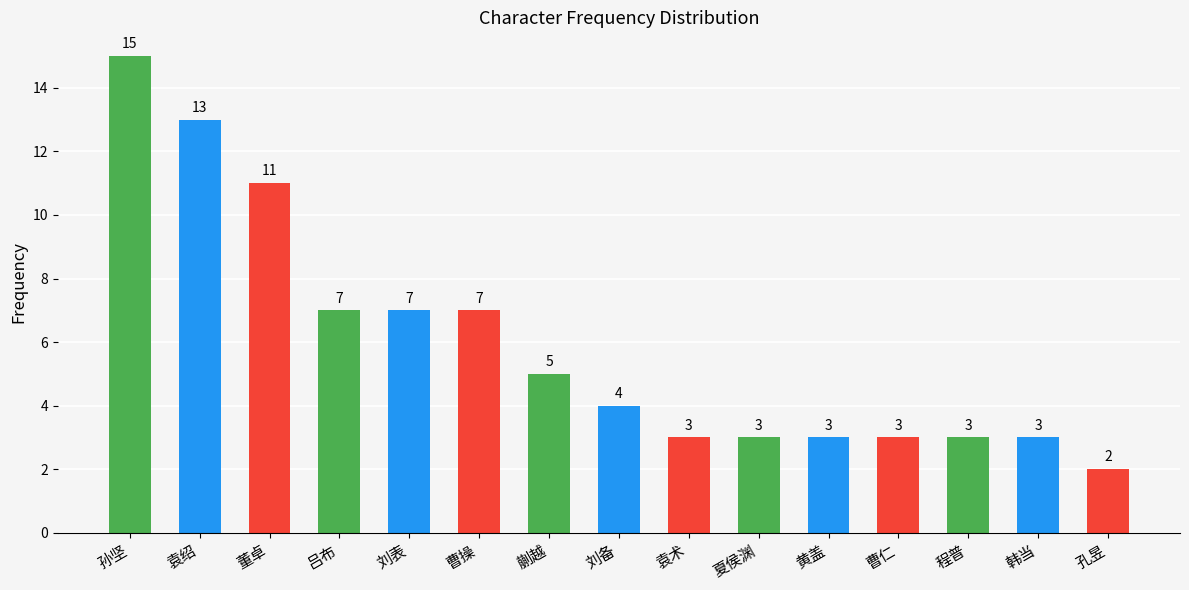

Reading right to left, extract all data points from this chart.

孔昱=2	韩当=3	程普=3	曹仁=3	黄盖=3	夏侯渊=3	袁术=3	刘备=4	蒯越=5	曹操=7	刘表=7	吕布=7	董卓=11	袁绍=13	孙坚=15